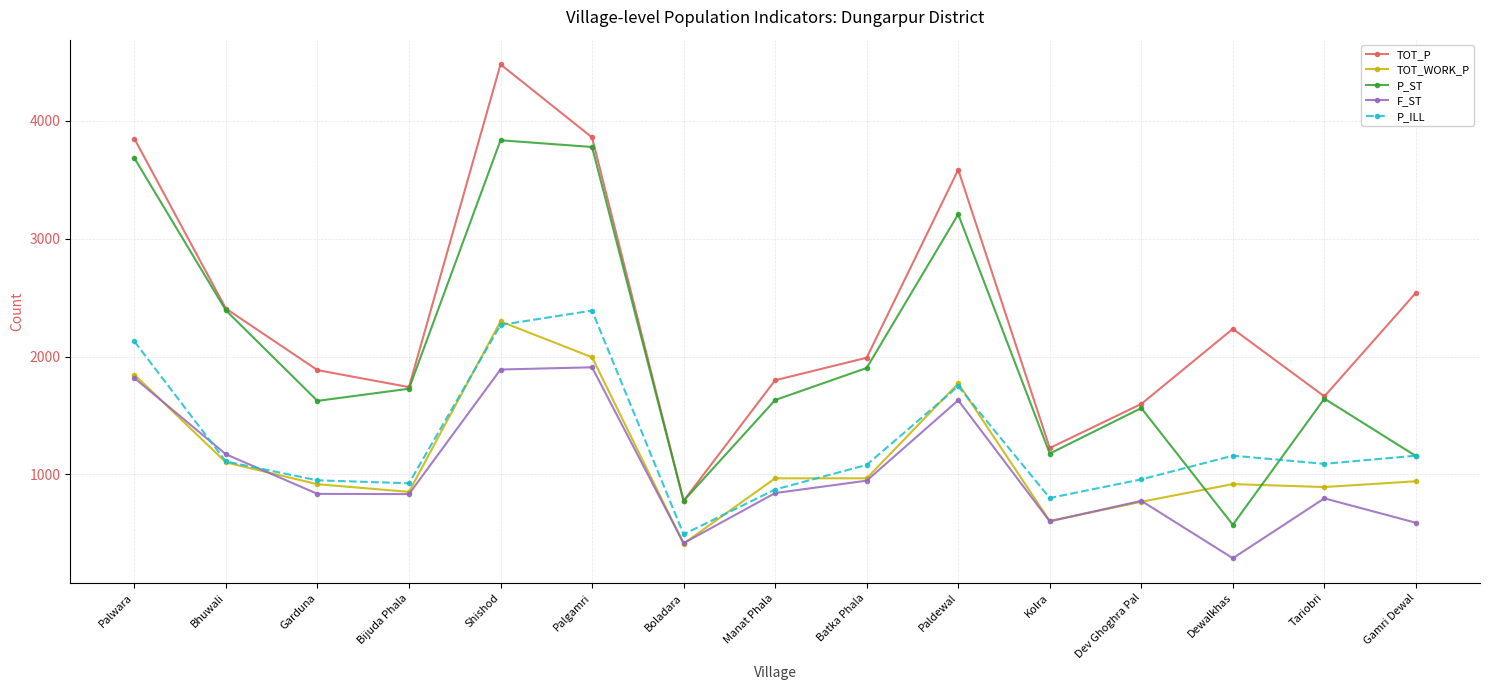

At which category is the sum across all series the highest?

Shishod